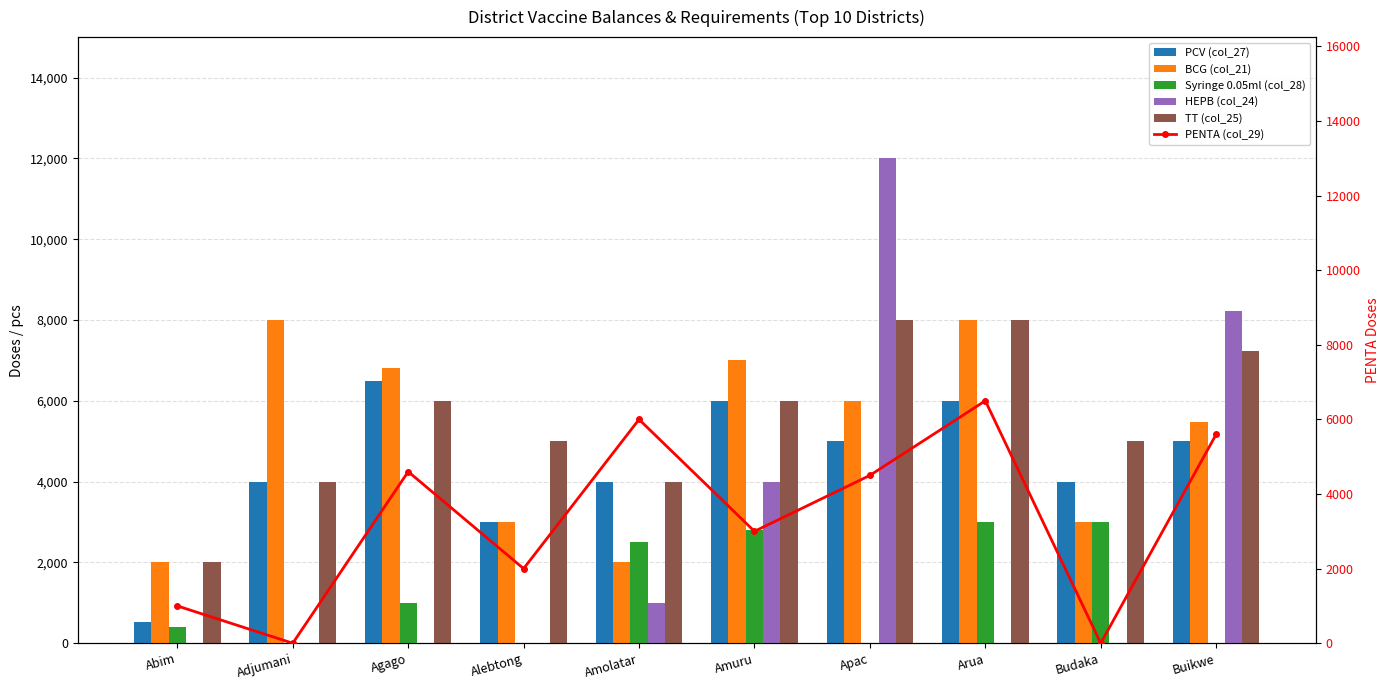

Reading left to right, transcribe all the data shown in this chart.

PCV (col_27): Abim=532	Adjumani=4000	Agago=6500	Alebtong=3000	Amolatar=4000	Amuru=6000	Apac=5000	Arua=6000	Budaka=4000	Buikwe=5000
BCG (col_21): Abim=2000	Adjumani=8000	Agago=6800	Alebtong=3000	Amolatar=2000	Amuru=7000	Apac=6000	Arua=8000	Budaka=3000	Buikwe=5480
Syringe 0.05ml (col_28): Abim=400	Adjumani=0	Agago=1000	Alebtong=0	Amolatar=2500	Amuru=2800	Apac=0	Arua=3000	Budaka=3000	Buikwe=0
HEPB (col_24): Abim=0	Adjumani=0	Agago=0	Alebtong=0	Amolatar=1000	Amuru=4000	Apac=12000	Arua=0	Budaka=0	Buikwe=8220
TT (col_25): Abim=2000	Adjumani=4000	Agago=6000	Alebtong=5000	Amolatar=4000	Amuru=6000	Apac=8000	Arua=8000	Budaka=5000	Buikwe=7240
PENTA (col_29): Abim=1000	Adjumani=0	Agago=4600	Alebtong=2000	Amolatar=6000	Amuru=3000	Apac=4500	Arua=6500	Budaka=0	Buikwe=5600